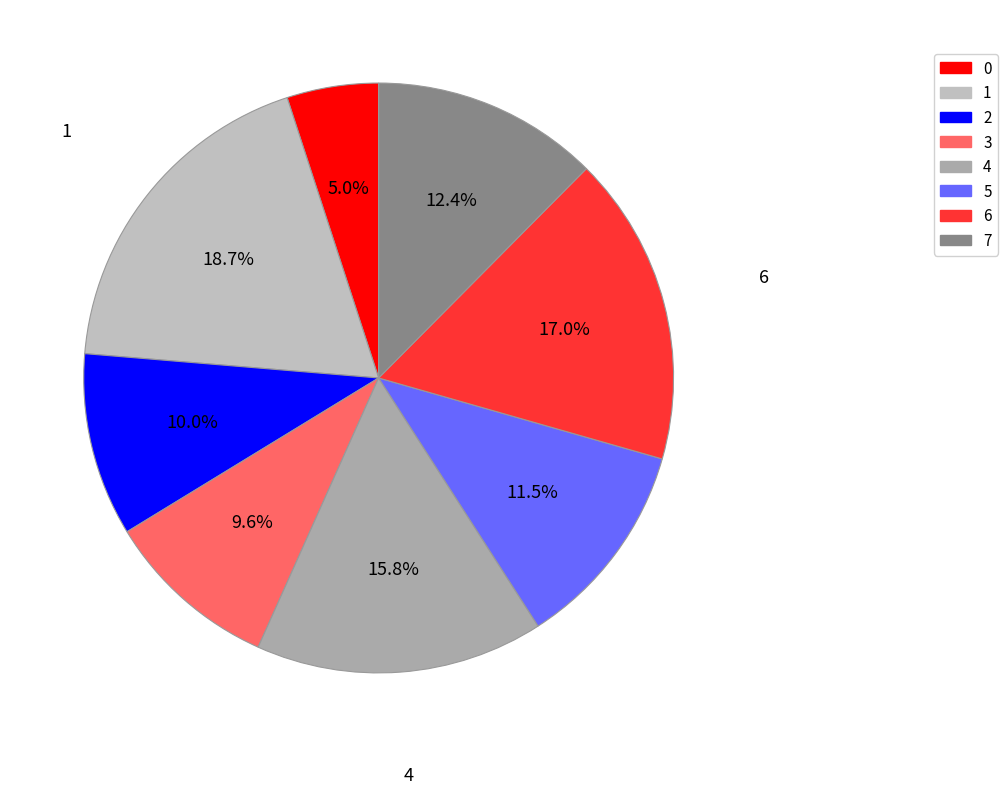

Is it true that 3 is 1% of the pie?

False